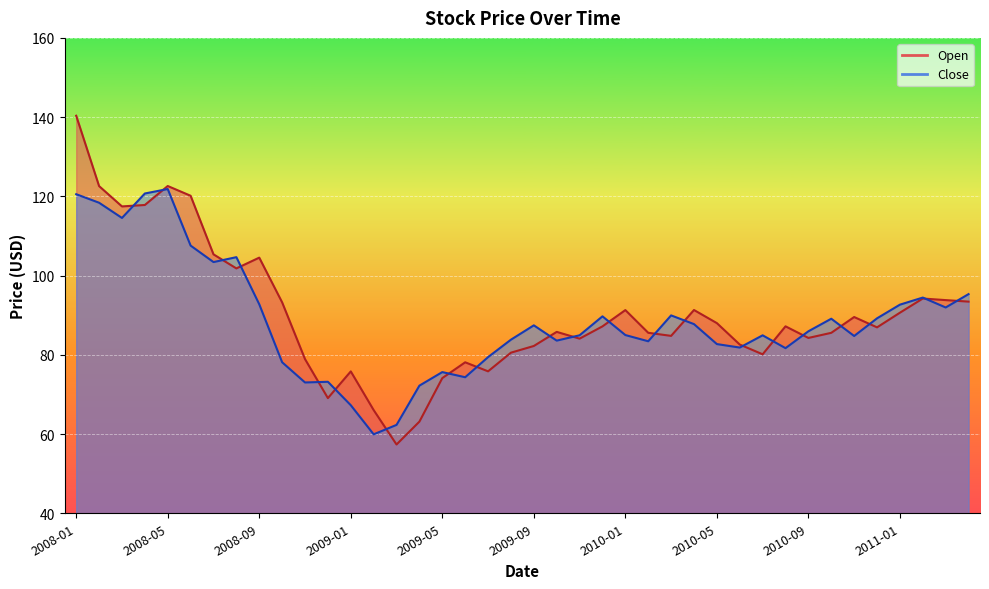

Where does the Open series first go above 87?

2008-01